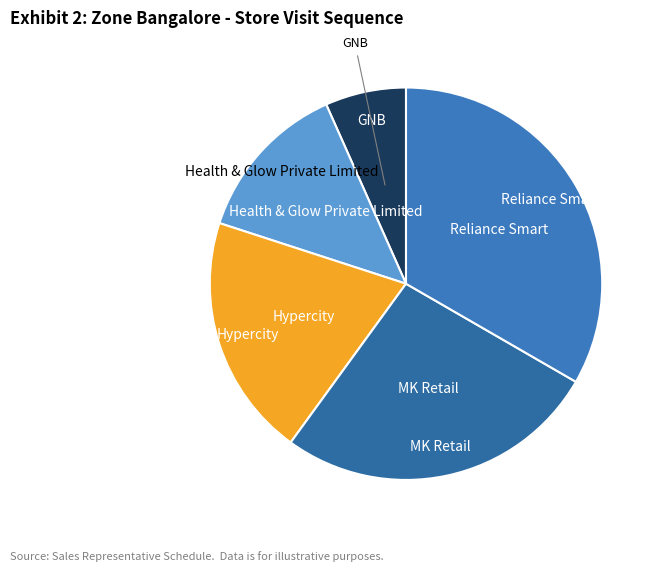

Does any single category account for the majority?

No